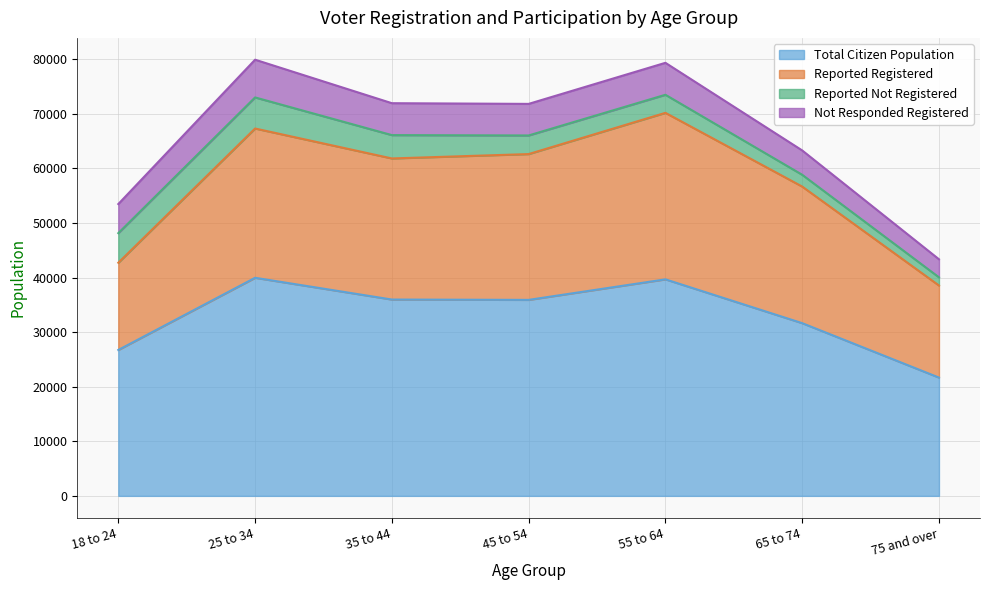

List the labels in order of Not Responded Registered value, largest first.

25 to 34, 55 to 64, 35 to 44, 45 to 54, 18 to 24, 65 to 74, 75 and over